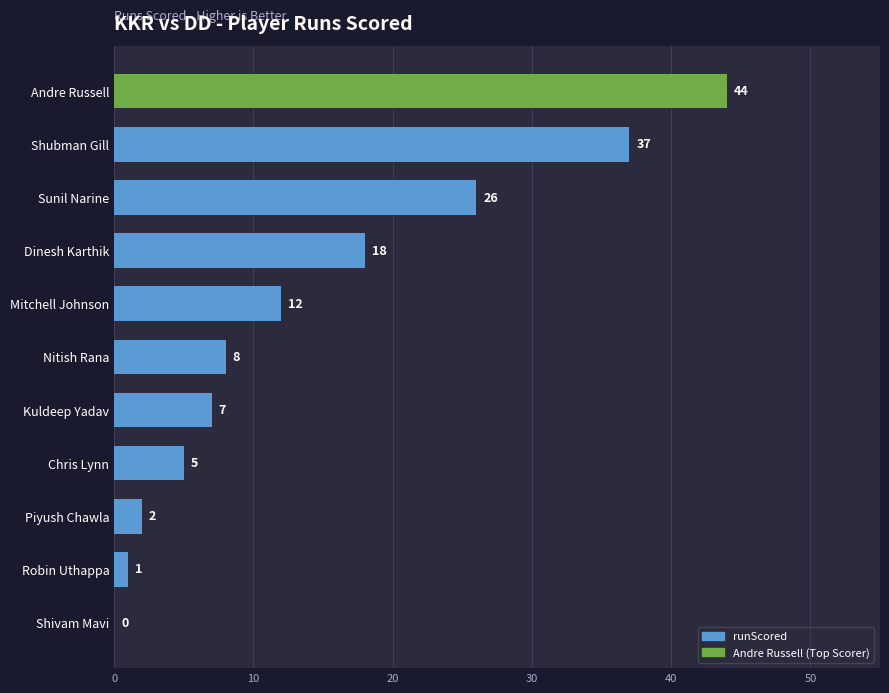

Reading bottom to top, extract all data points from this chart.

Shivam Mavi=0	Robin Uthappa=1	Piyush Chawla=2	Chris Lynn=5	Kuldeep Yadav=7	Nitish Rana=8	Mitchell Johnson=12	Dinesh Karthik=18	Sunil Narine=26	Shubman Gill=37	Andre Russell=44